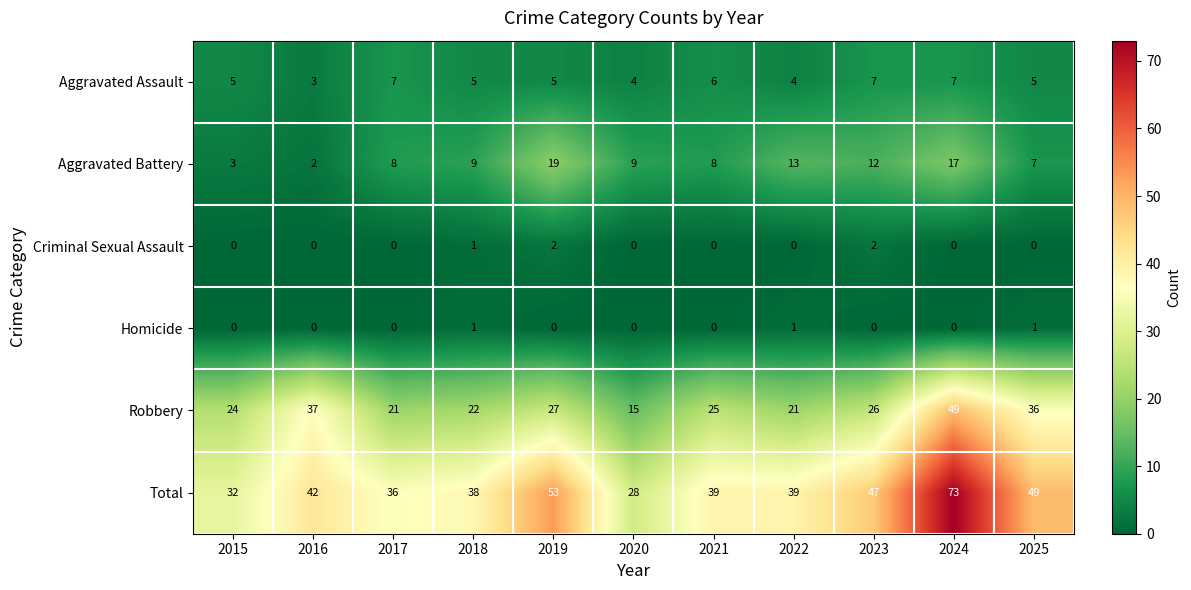

What is the difference between the highest and lowest values at 2018?

37